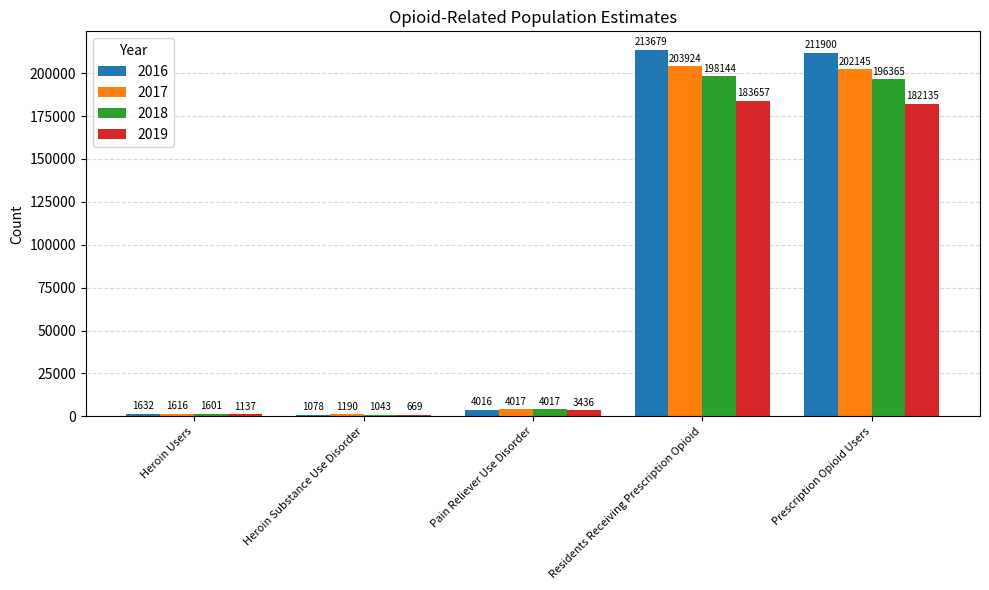

What is the total value across all series at Heroin Users?

5986